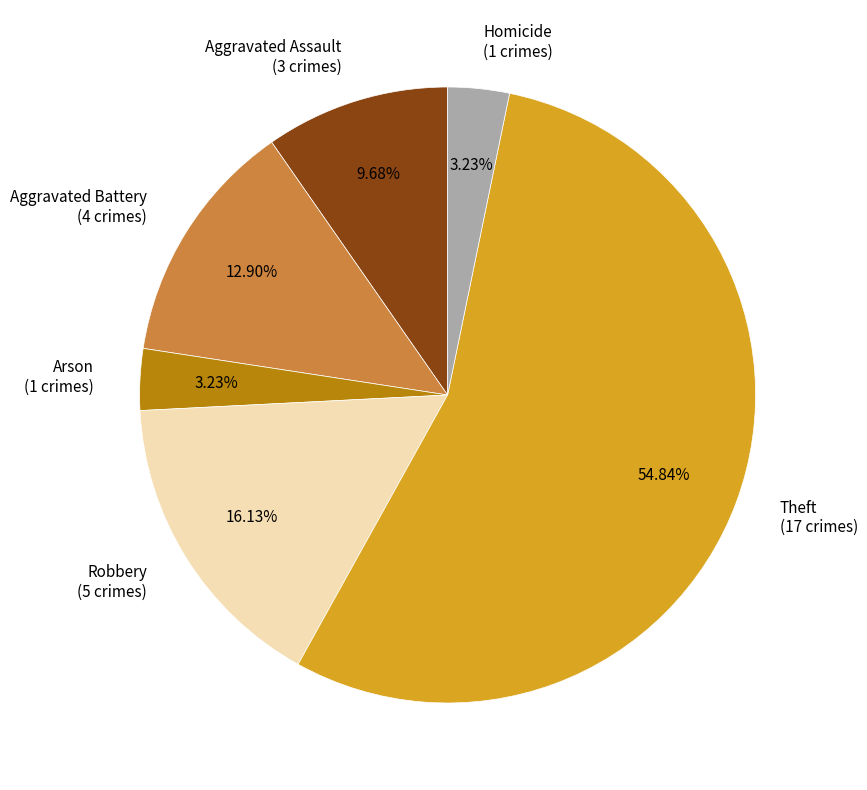

Between Theft (17 crimes) and Aggravated Battery (4 crimes), which is larger?

Theft (17 crimes)